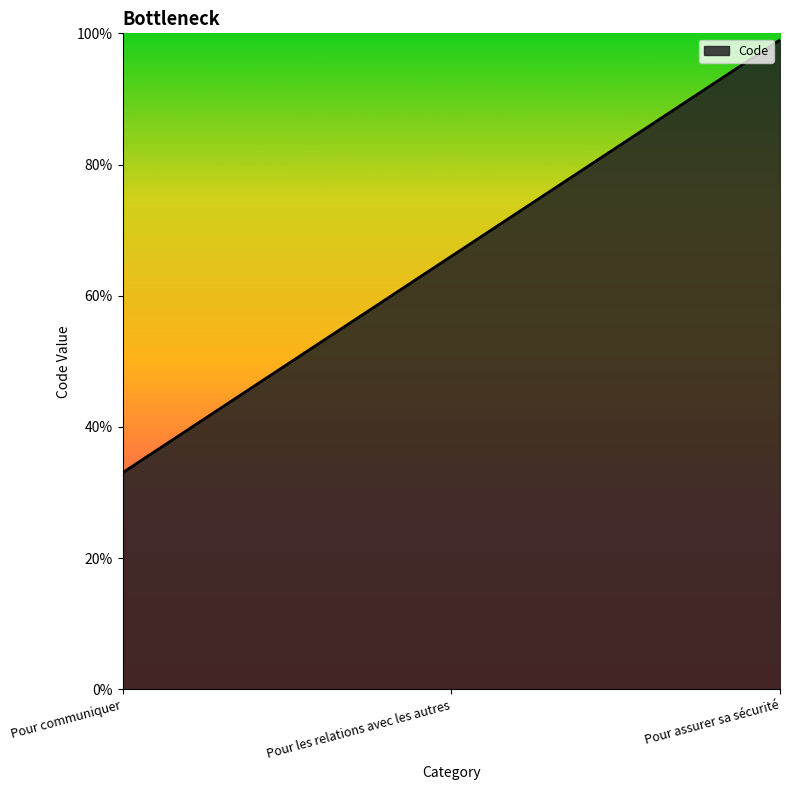

Where is the data nearest to the value 66?

Pour les relations avec les autres